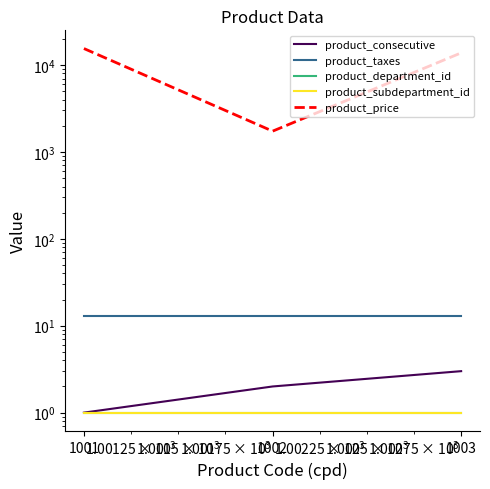

Which series has the largest total across all categories?

product_price